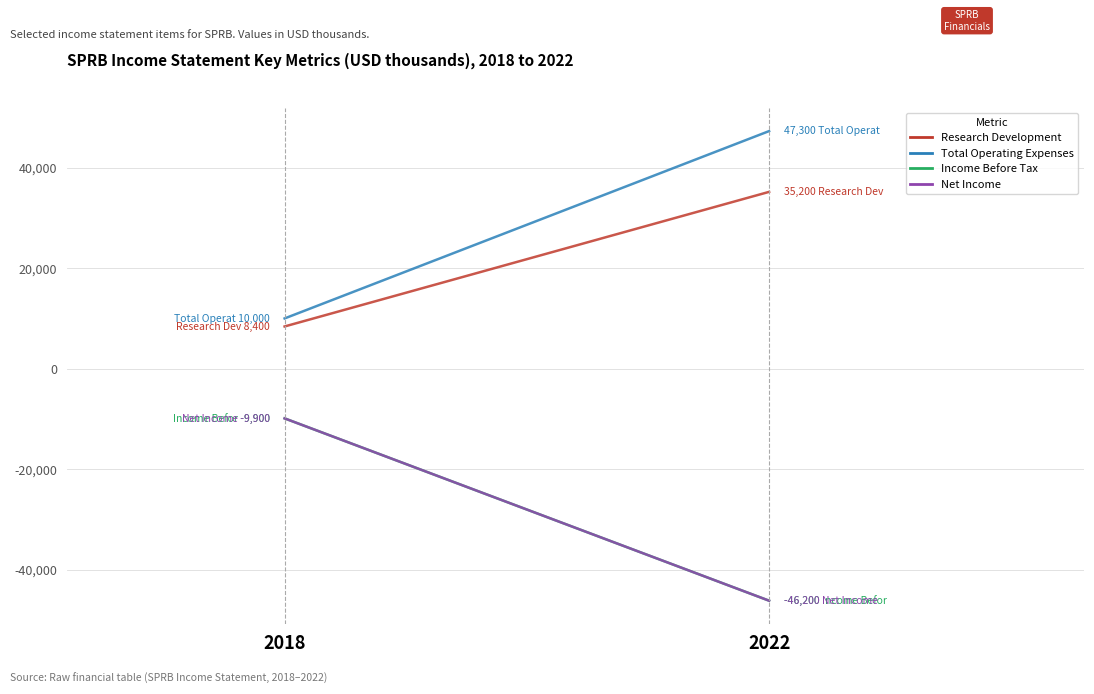

What is the difference between the highest and lowest values at 2022?

93500